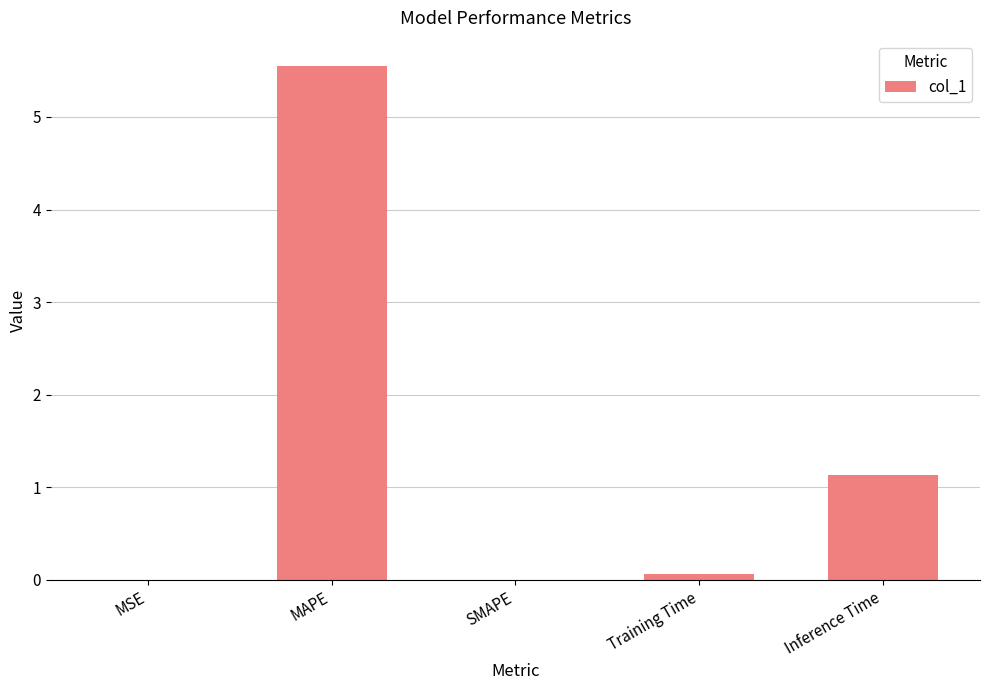

What is the sum of all values?

6.7